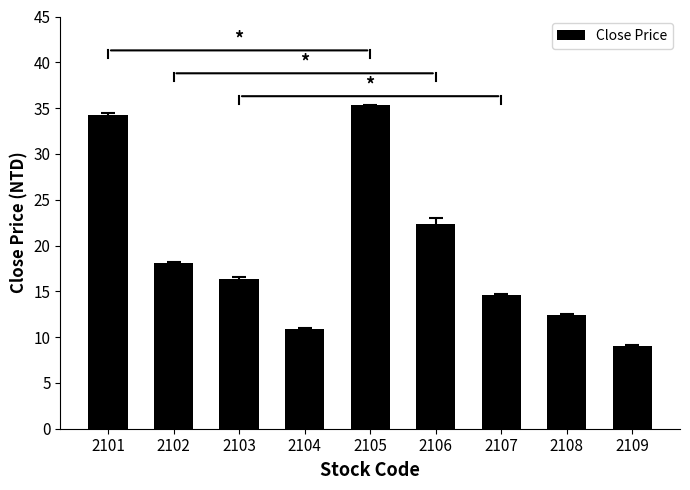

List the labels in order of value, largest first.

2105, 2101, 2106, 2102, 2103, 2107, 2108, 2104, 2109